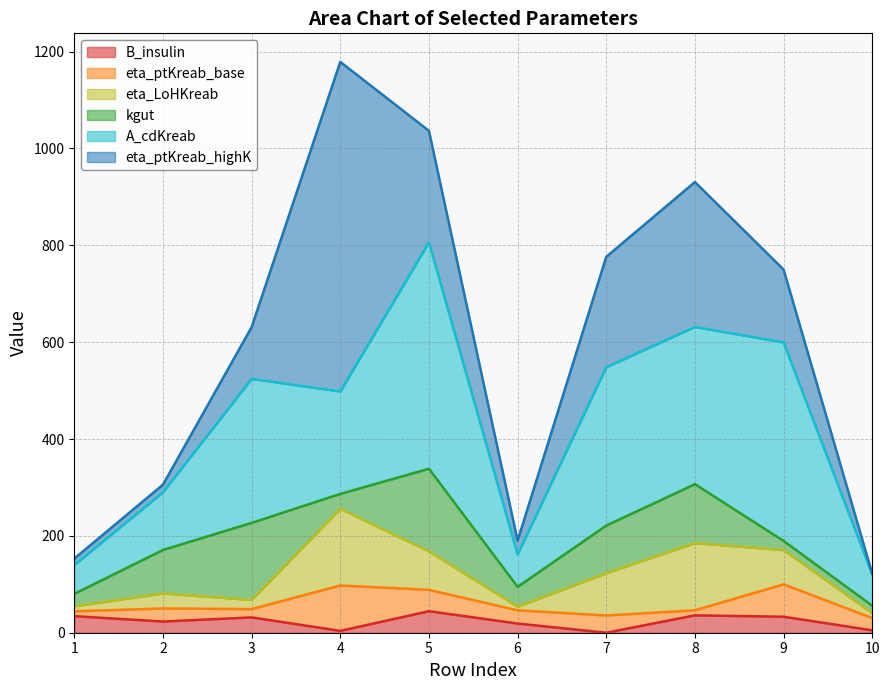

True or false: eta_LoHKreab has more than 2 points higher than both neighbors.

True